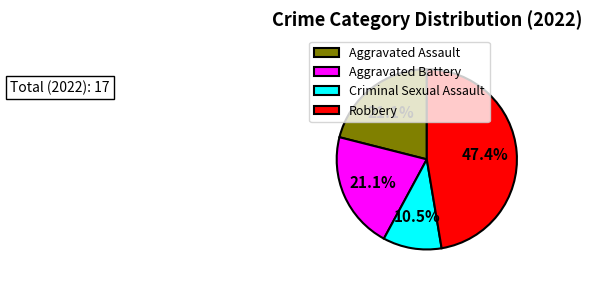

The Robbery slice represents 40% of the pie. True or false?

False